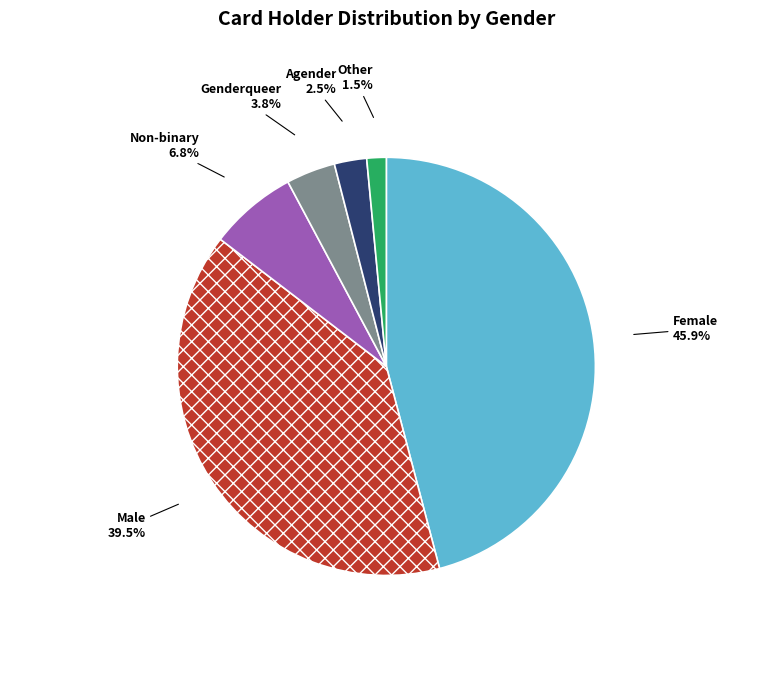

Count the number of slices in the pie.

6